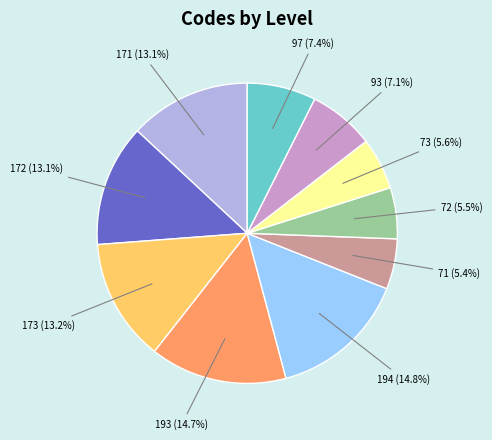

How many segments does this pie chart have?

10